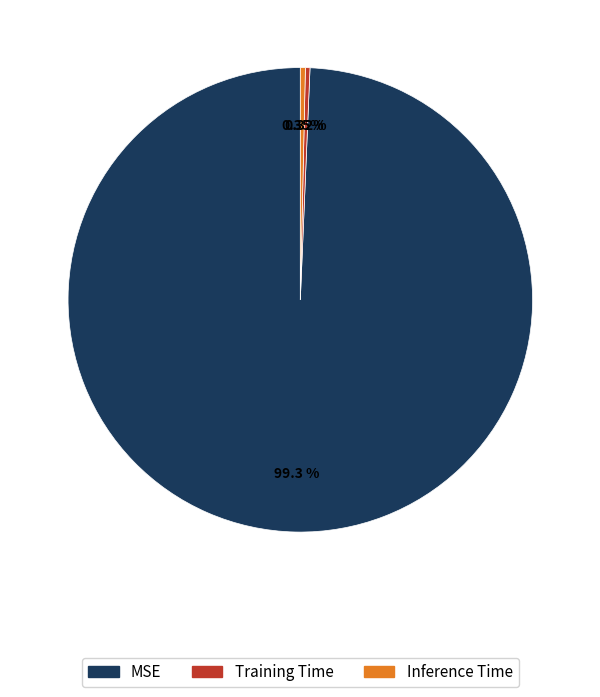

How many segments does this pie chart have?

3